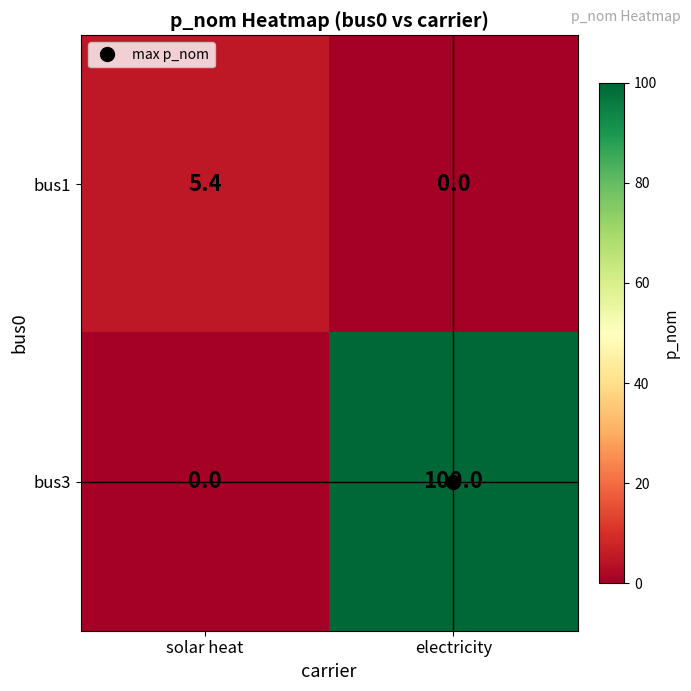

Rank the series by their maximum value, from lowest to highest.

bus1, bus3